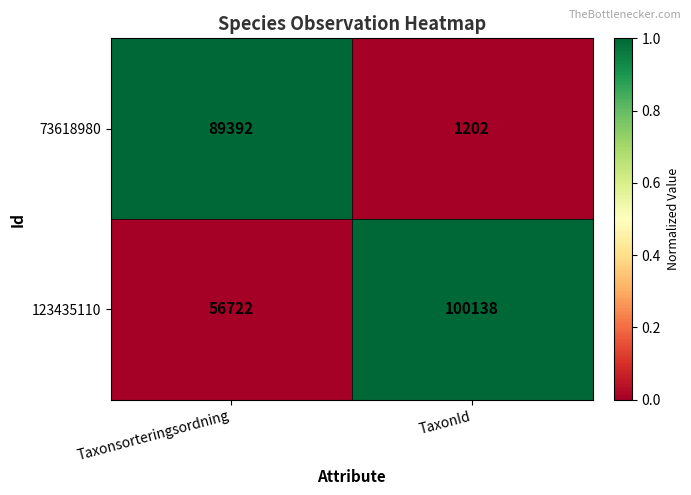

At which category does the chart reach its minimum across all series?

TaxonId